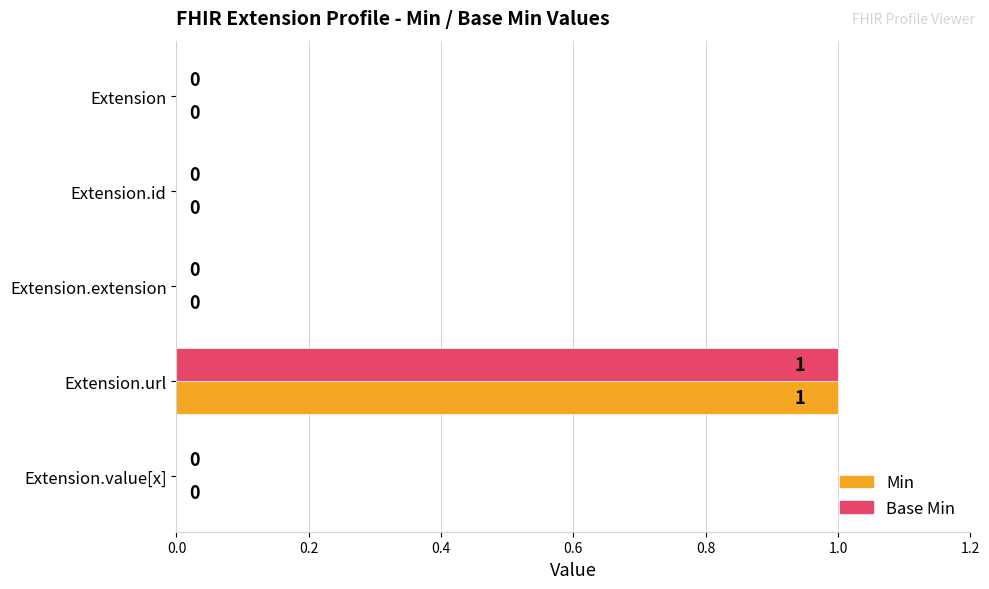

At which category does the chart reach its peak across all series?

Extension.url